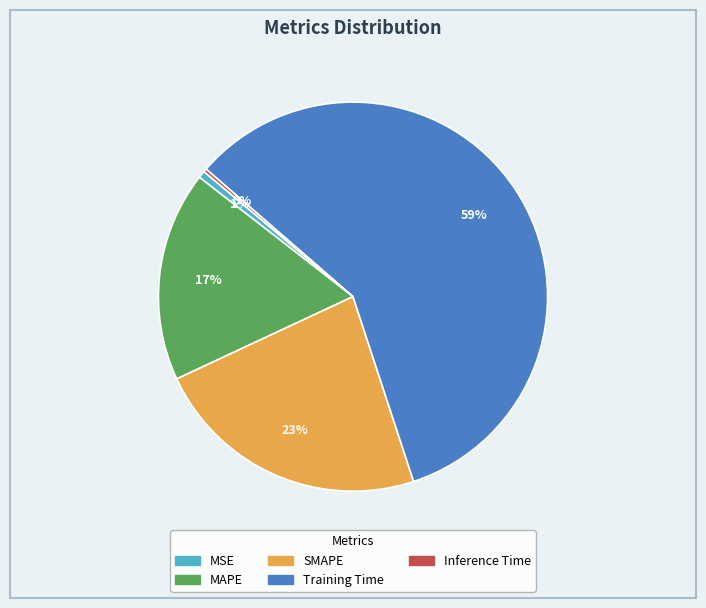

What is the largest slice in the pie chart?

Training Time